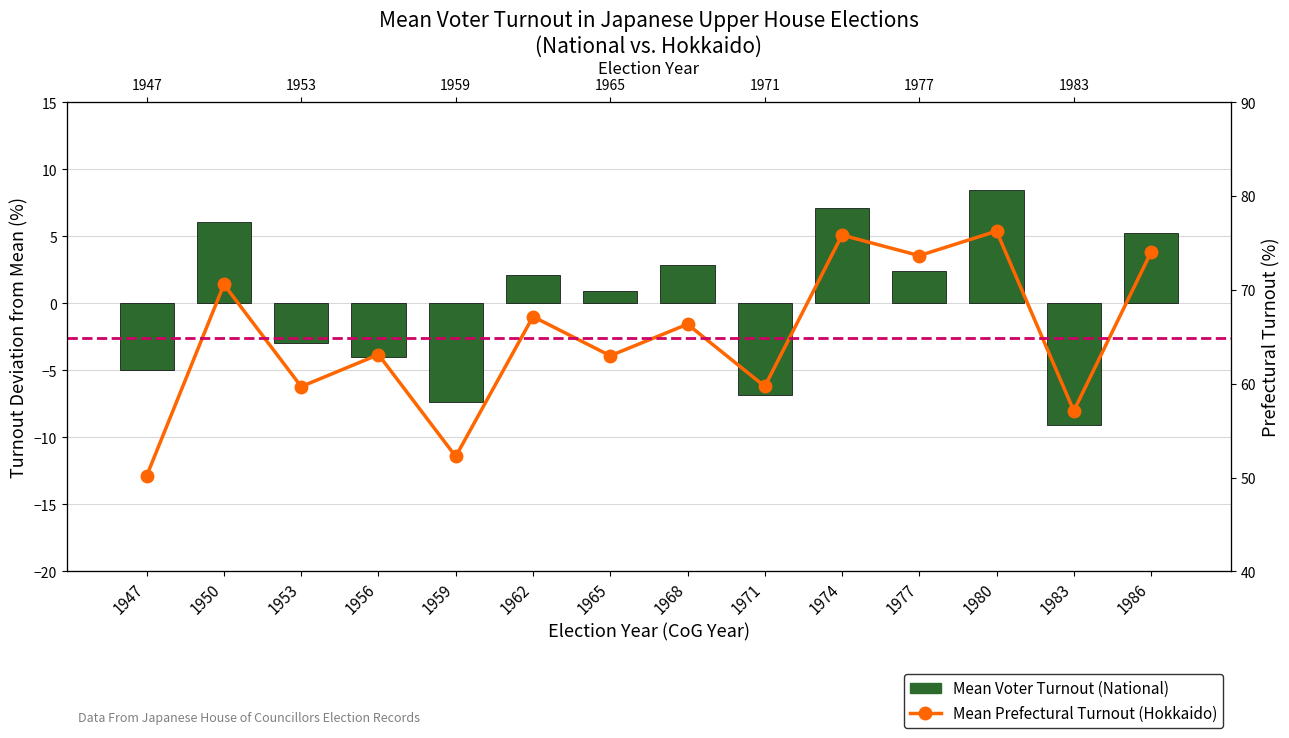

List the series in order of their peak value, highest first.

Mean Prefectural Turnout (Hokkaido), Mean Voter Turnout (National)